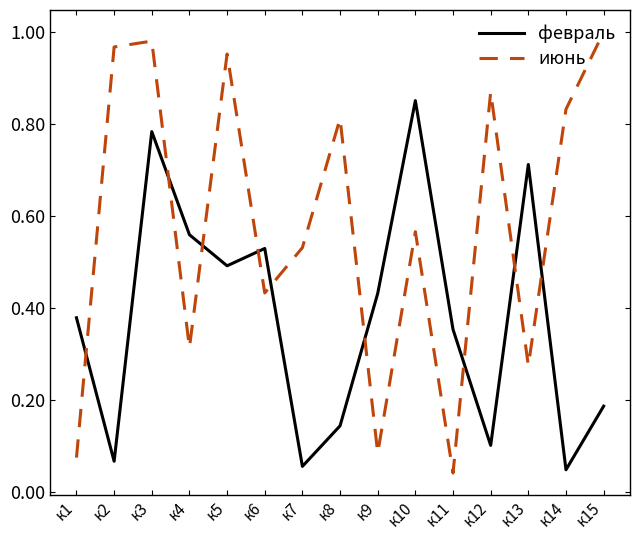

Which series changed the most between к2 and к15?

февраль